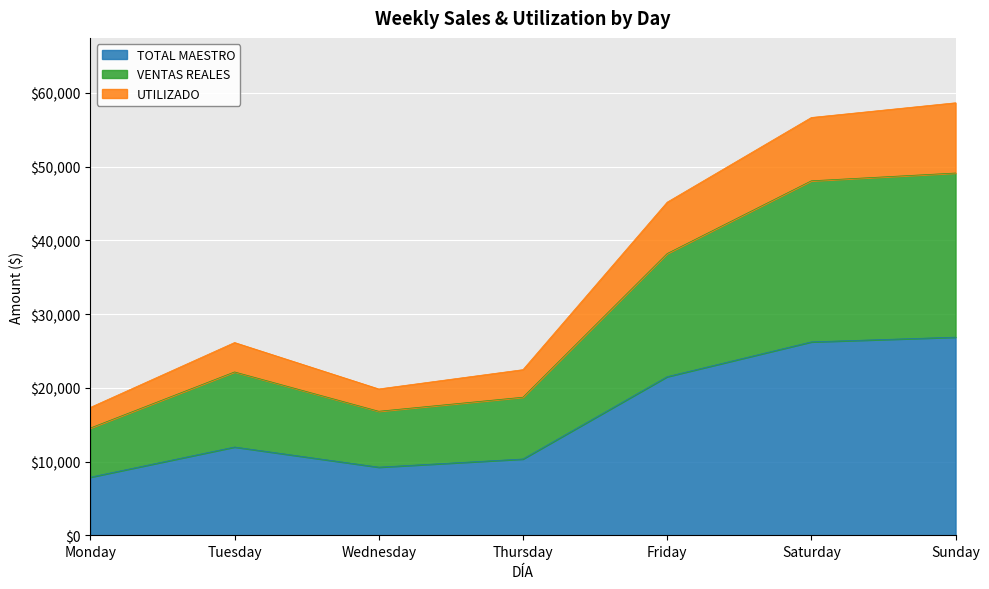

Which category has the highest value across all series?

Sunday